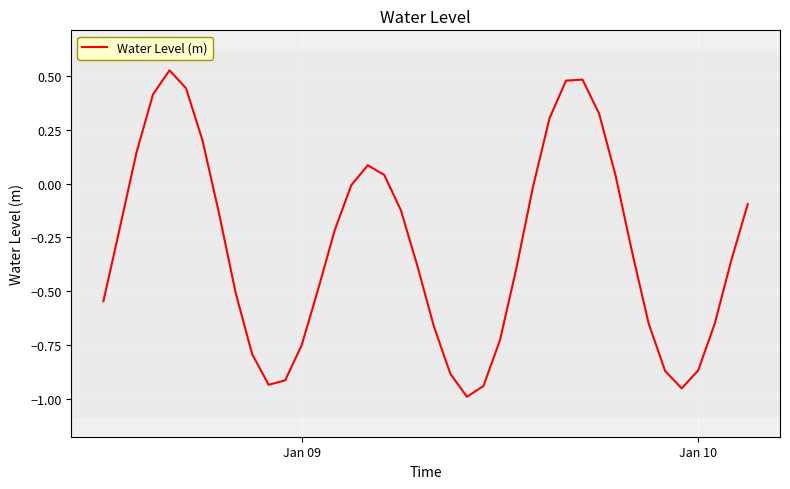

What is the average value?

-0.3